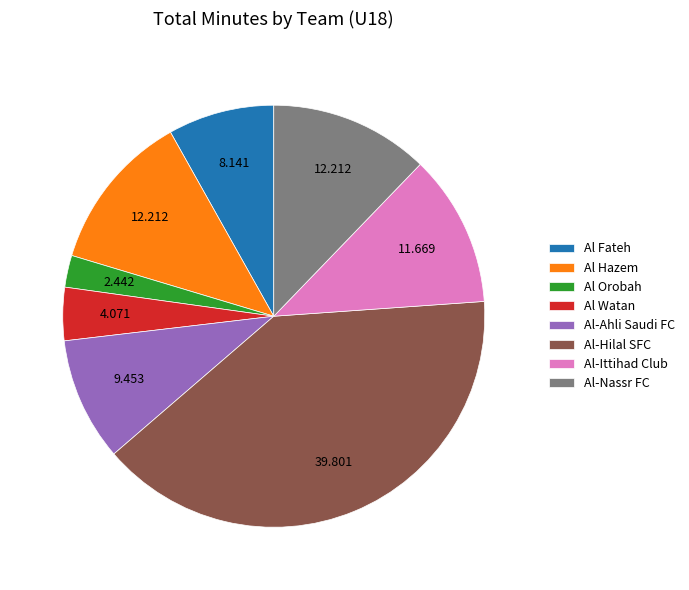

Which slice is the largest?

Al-Hilal SFC